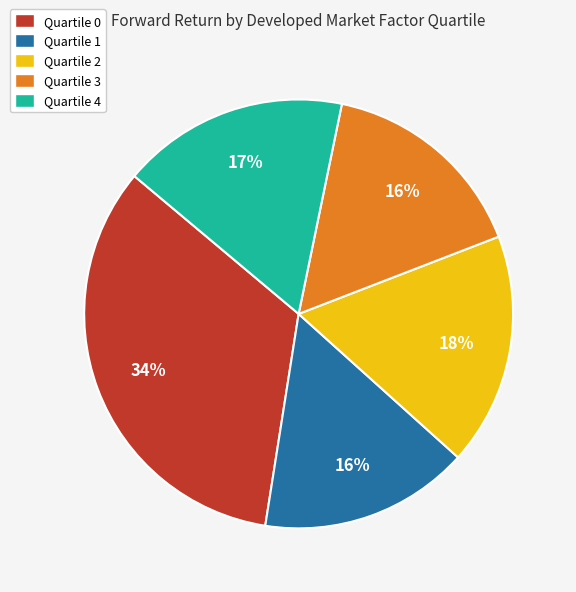

How many segments does this pie chart have?

5